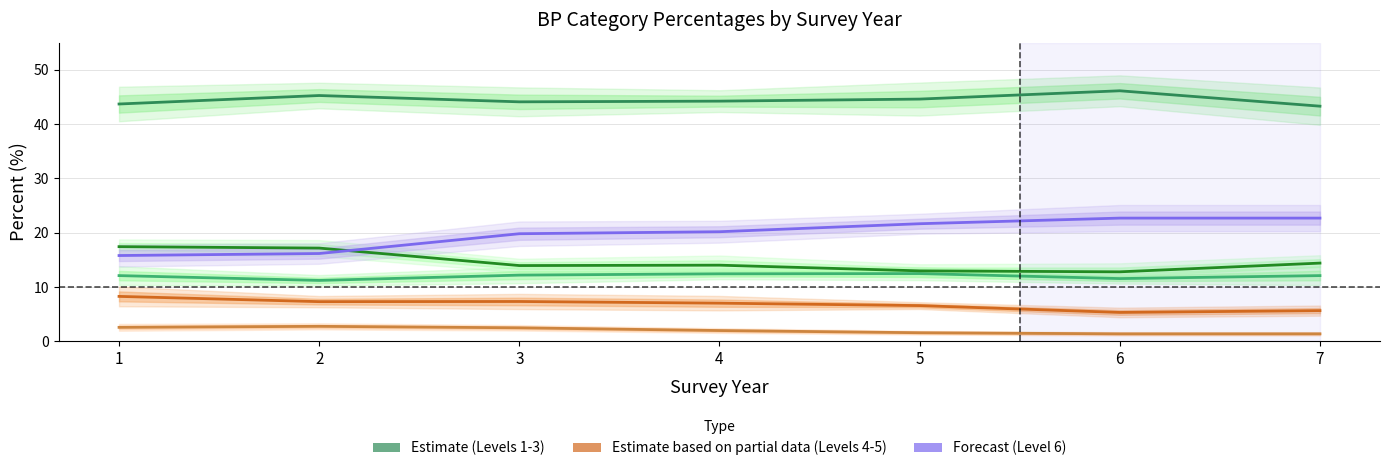

Read the Level 3 value at 7.

14.4